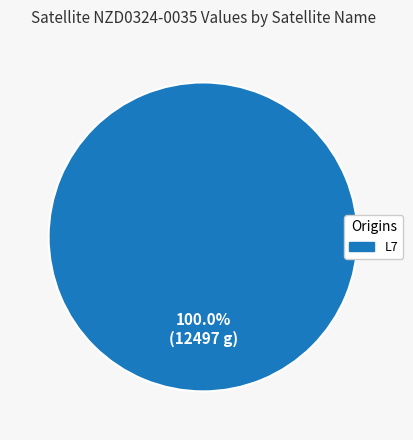

Is there a majority slice in this chart?

Yes